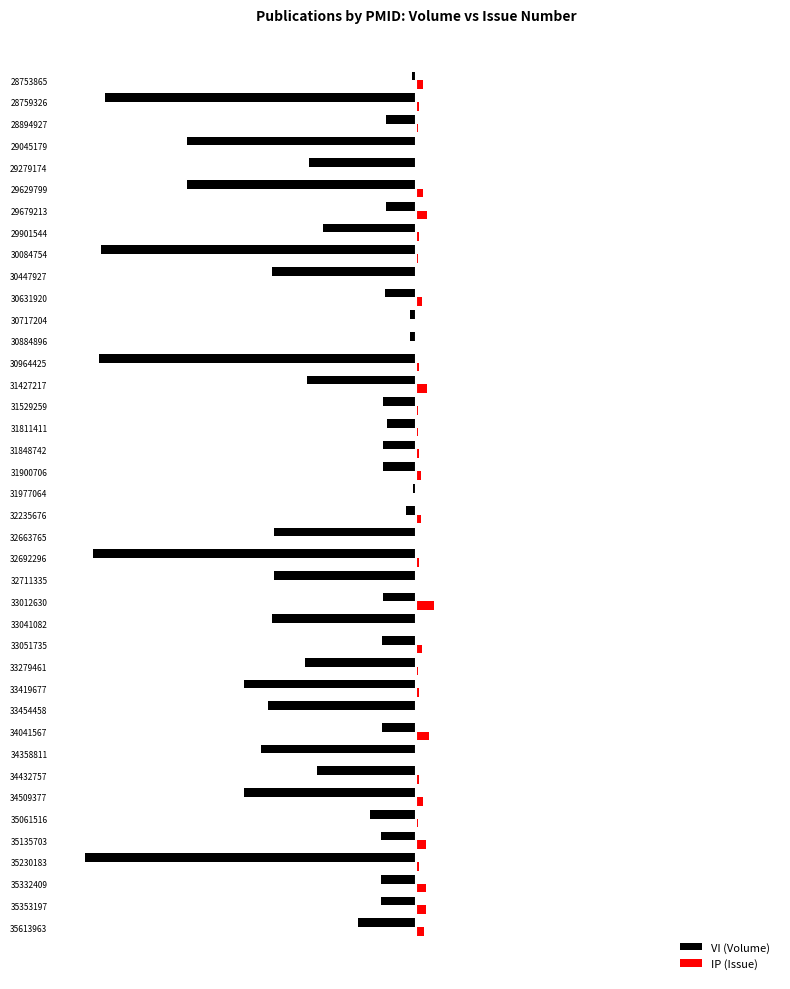

What are all the series names shown in the legend?

VI (Volume), IP (Issue)